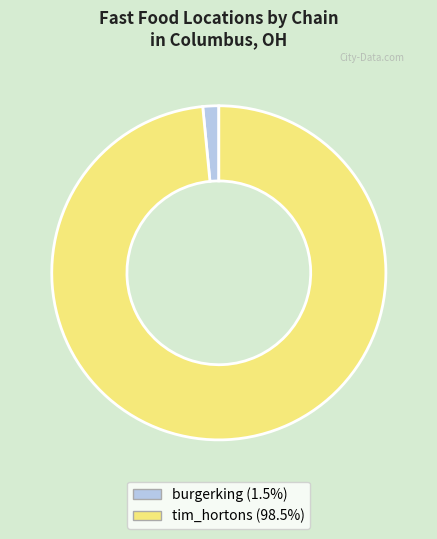

Does tim_hortons represent more than half of the total?

Yes